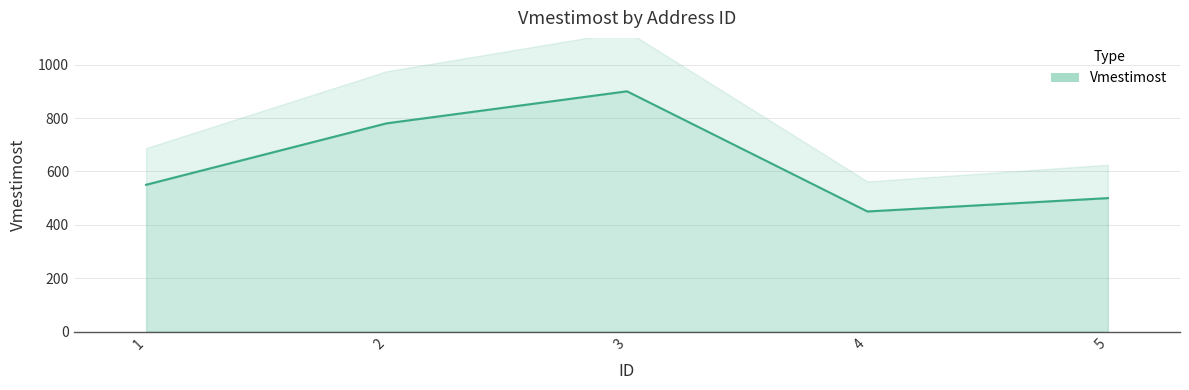

List the labels in order of value, smallest first.

4, 5, 1, 2, 3